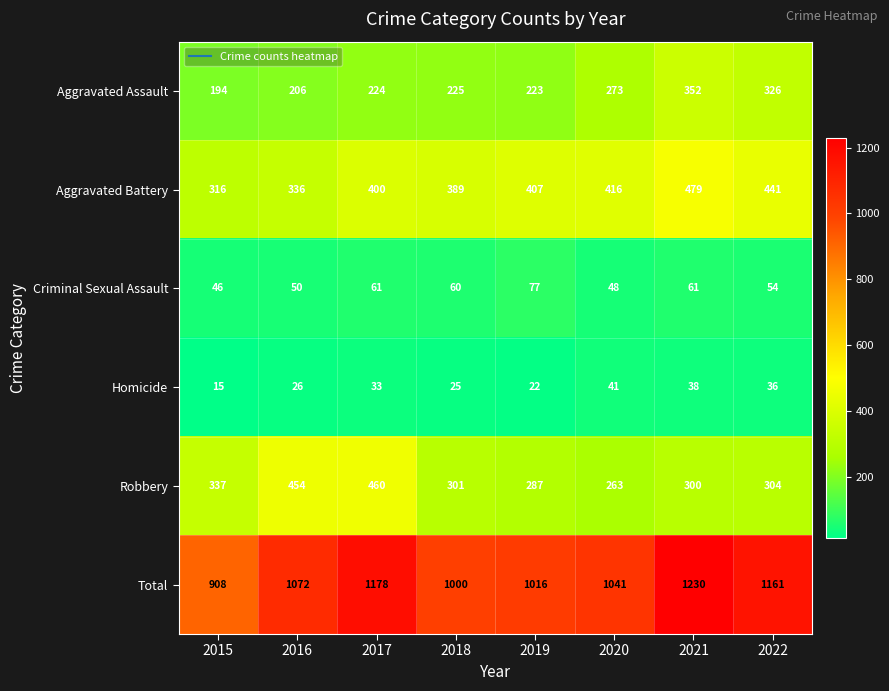

What is the difference between the highest and lowest values at 2020?

1000